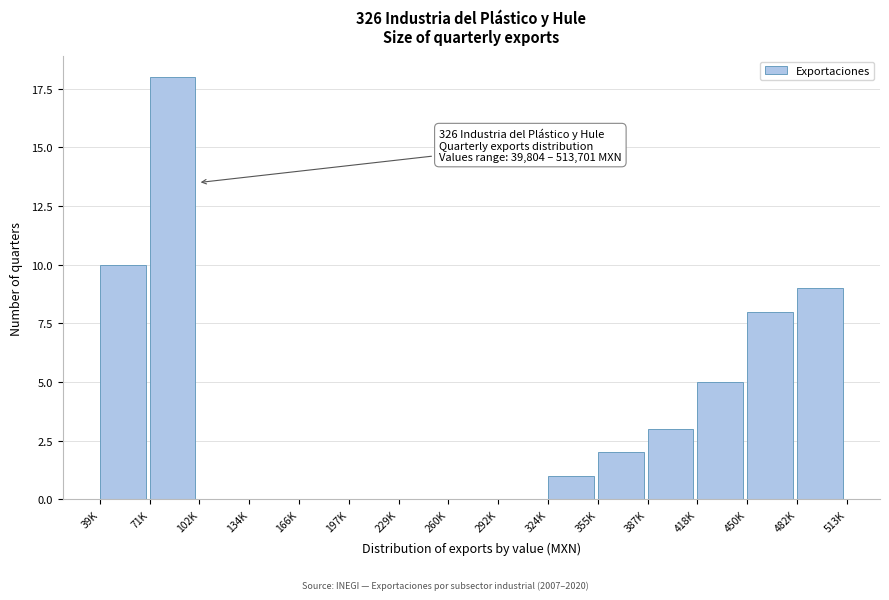

Reading left to right, transcribe all the data shown in this chart.

39K=10	71K=18	102K=0	134K=0	166K=0	197K=0	229K=0	260K=0	292K=0	324K=1	355K=2	387K=3	418K=5	450K=8	482K=9